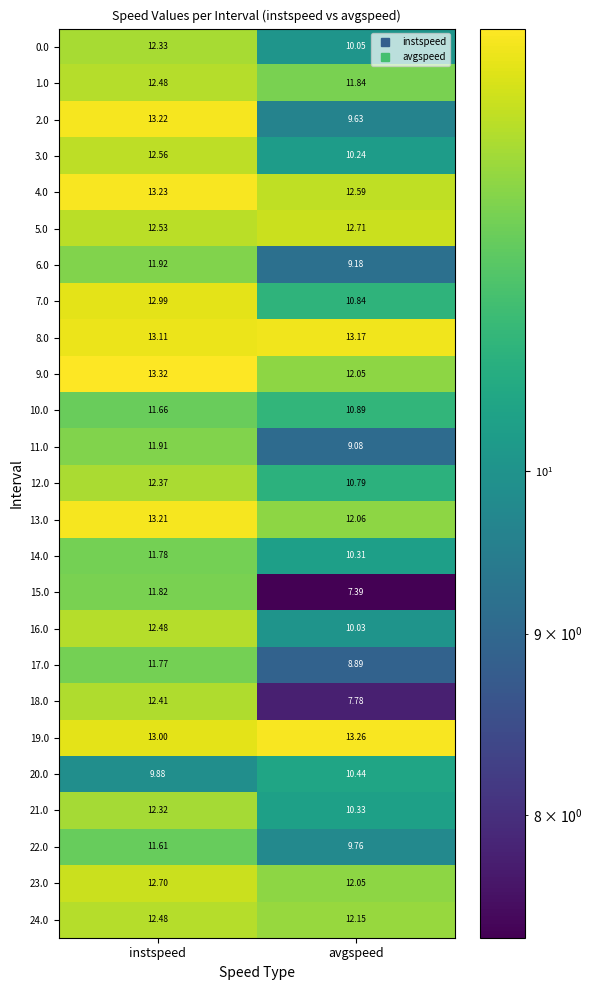

At which label does 4.0 first exceed 13?

instspeed